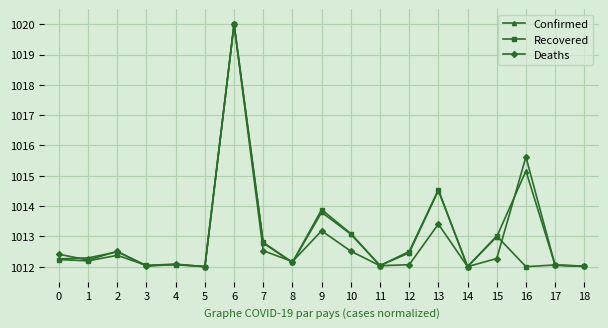

What is the total value across all series at 8?

3036.4